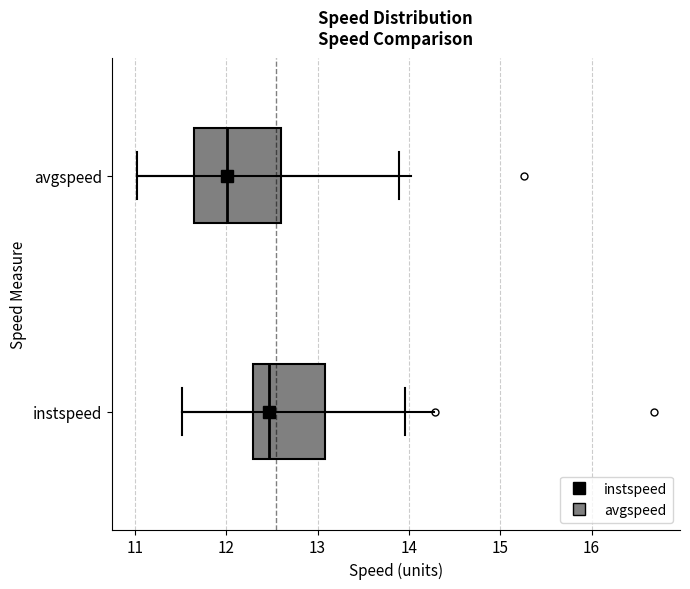

Reading bottom to top, transcribe this box plot: for each box, give where its median line is, the range the box spans, and where its two whiskers end, as read against the x-axis. The values are not printed on the chart, so give them approximately, as read against the axis.

instspeed: median 12.5, box 12.3 to 13.1, whiskers 11.5 to 14.0
avgspeed: median 12.0, box 11.7 to 12.6, whiskers 11.0 to 13.9